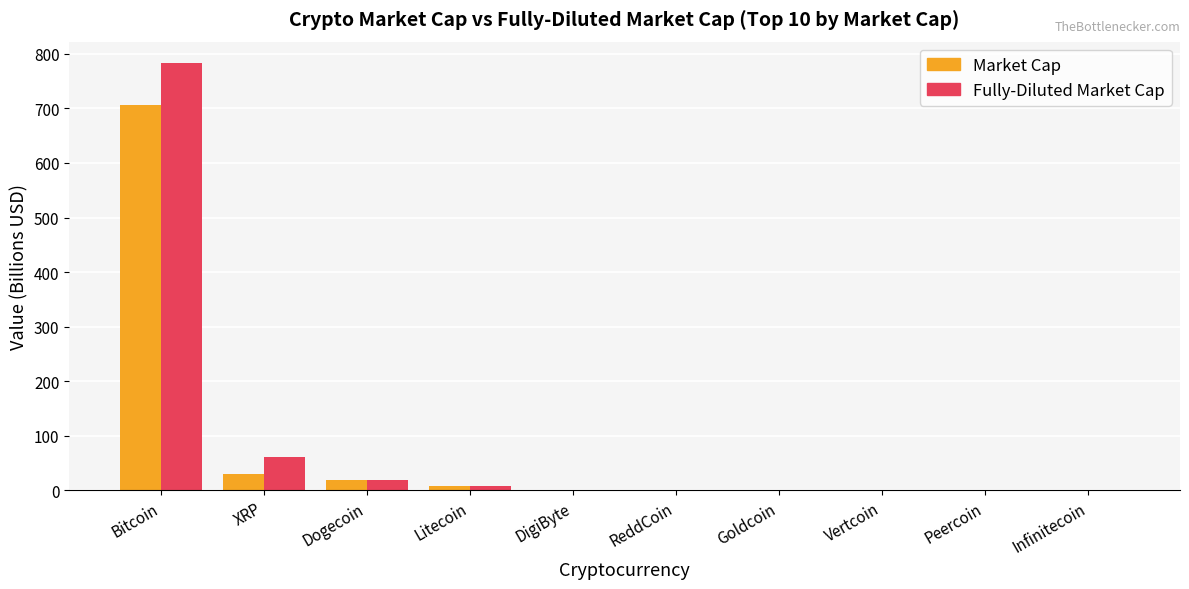

Does the chart contain stacked bars?

No